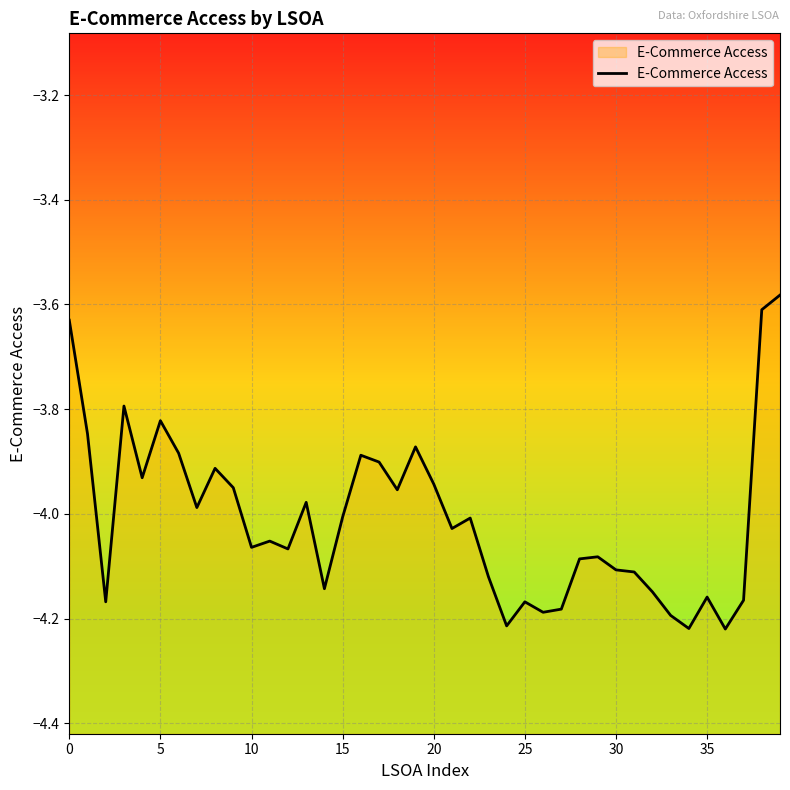

The chart shows a value of -1.5 at 26. True or false?

False